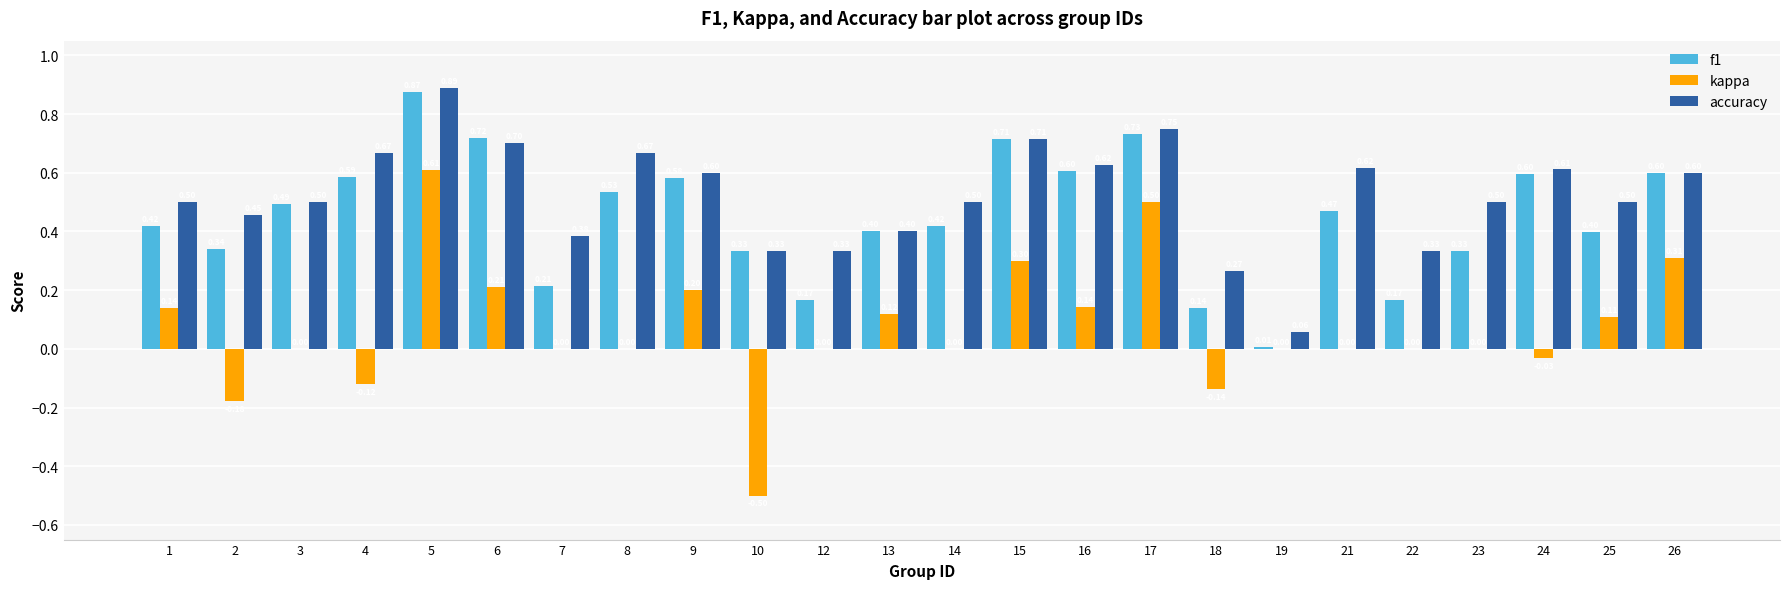

Between 3 and 9, which series saw the biggest shift?

kappa